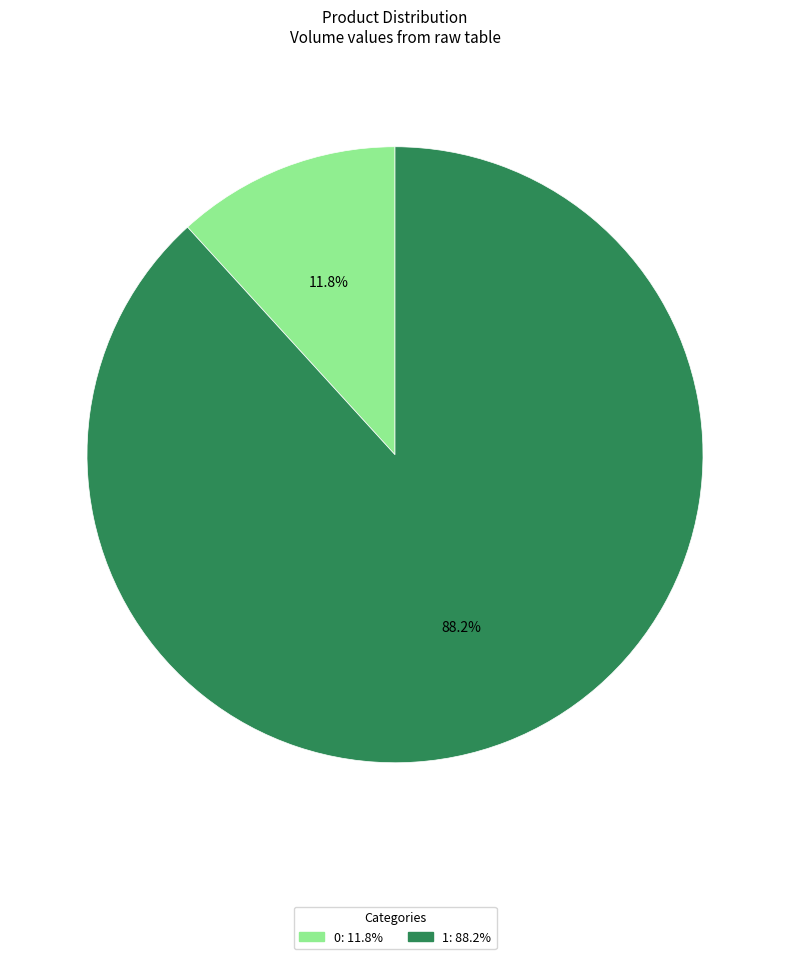

What is the largest slice in the pie chart?

1